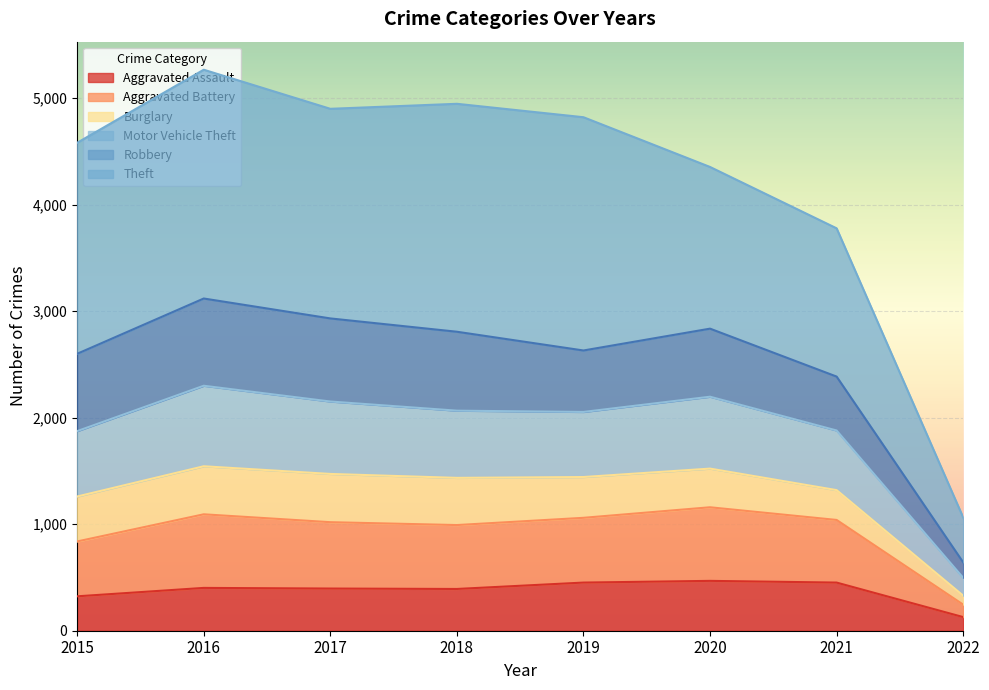

Does the chart display data point markers on the line(s)?

No